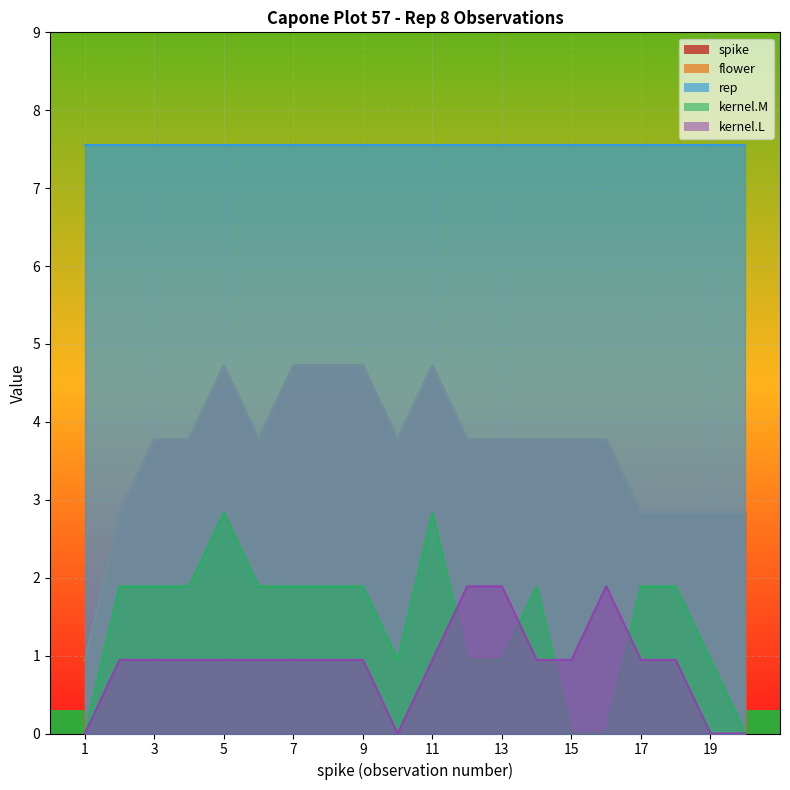

True or false: kernel.L and spike intersect in this chart.

False